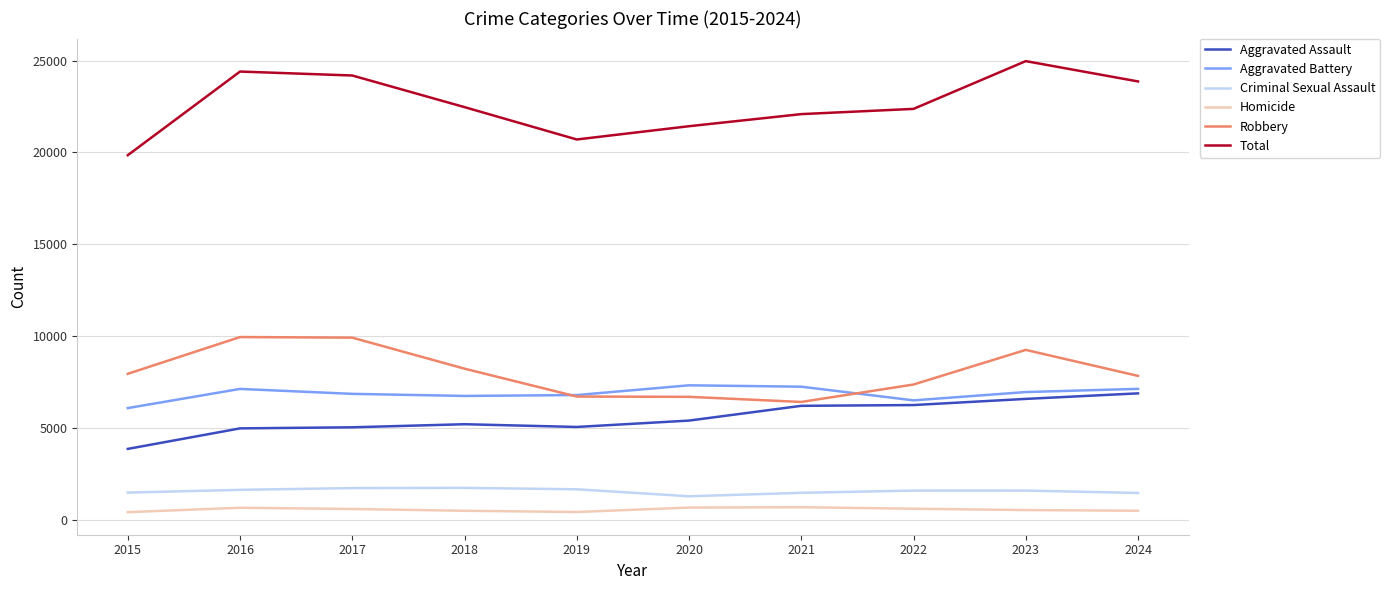

What is the minimum value shown in the chart?

431